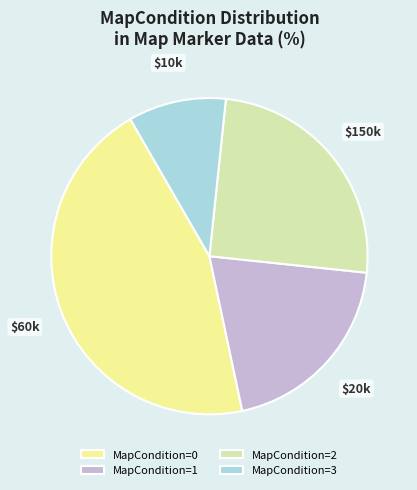

Does any single category account for the majority?

No